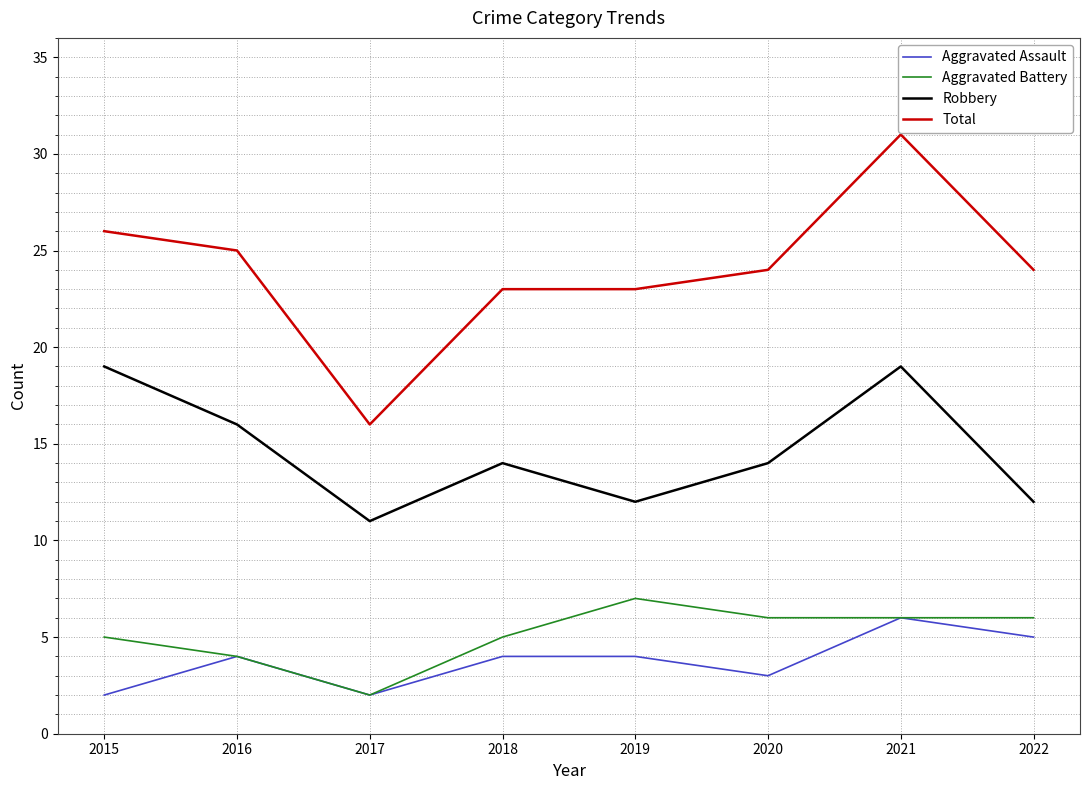

At how many categories does at least one series exceed 29?

1